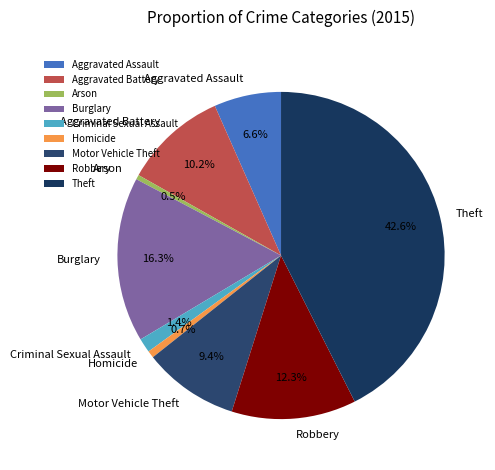

True or false: Motor Vehicle Theft accounts for 2% of the total.

False